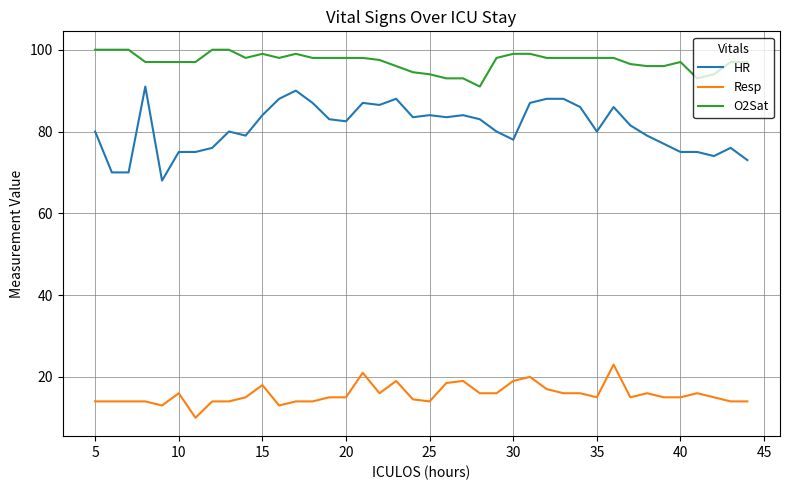

True or false: O2Sat and Resp cross at least once.

False